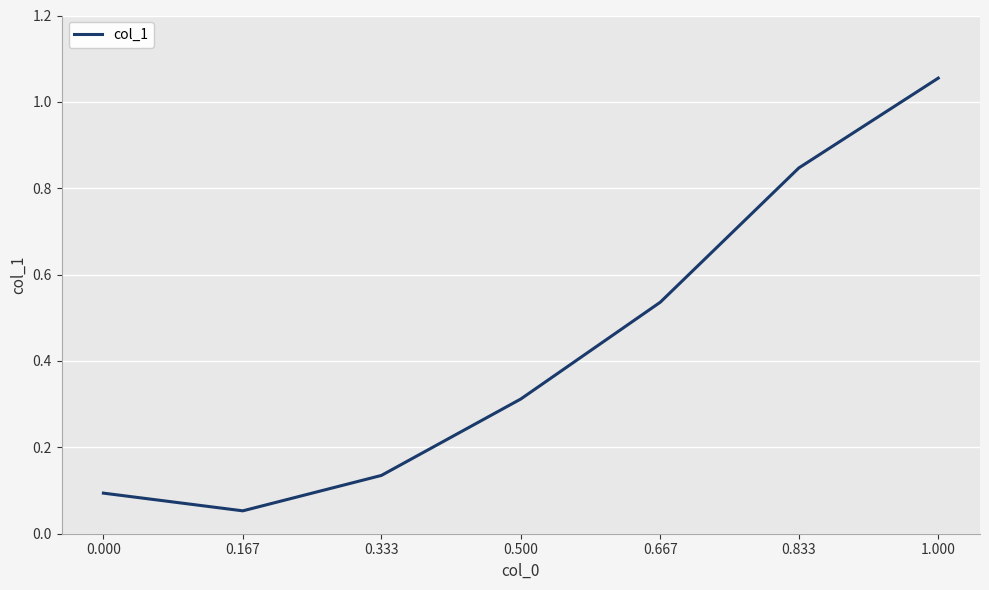

Rank the categories by value from highest to lowest.

1.000, 0.833, 0.667, 0.500, 0.333, 0.000, 0.167